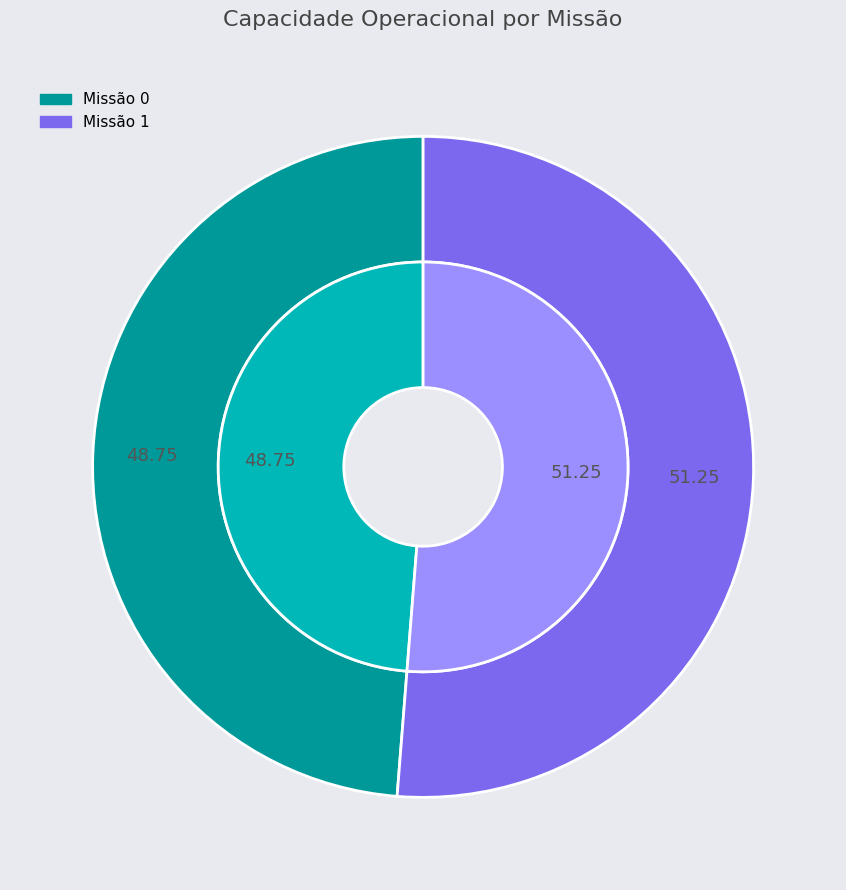

Does 0 represent more than half of the total?

No